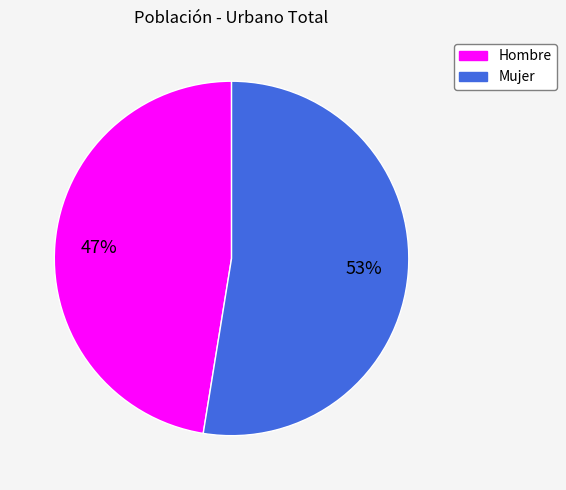

True or false: Hombre accounts for 58% of the total.

False